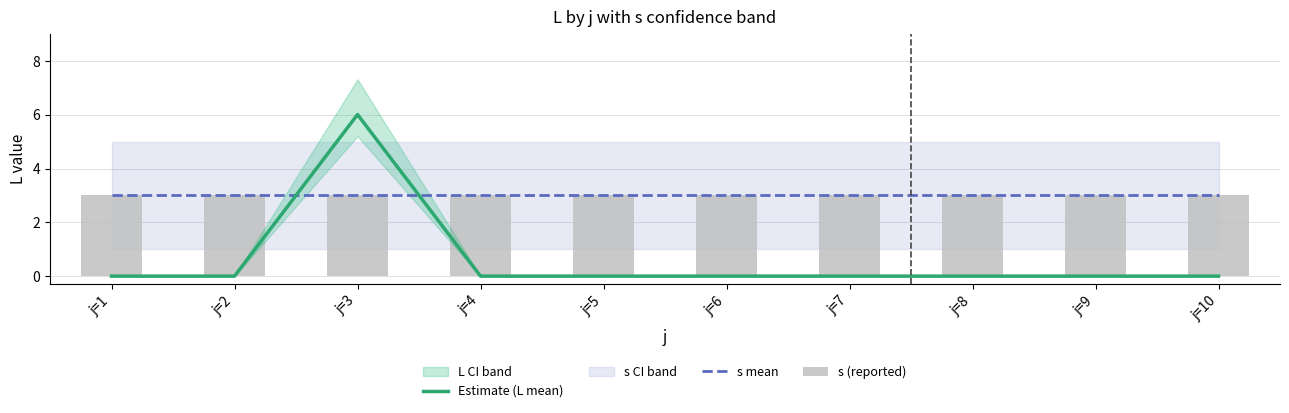

The value of s (reported) at j=9 is 4.2. True or false?

False